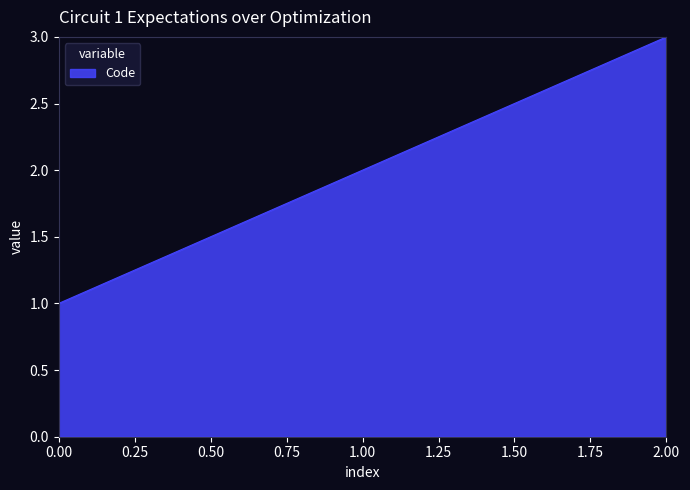

List the labels in order of value, largest first.

2.00, 1.00, 0.00